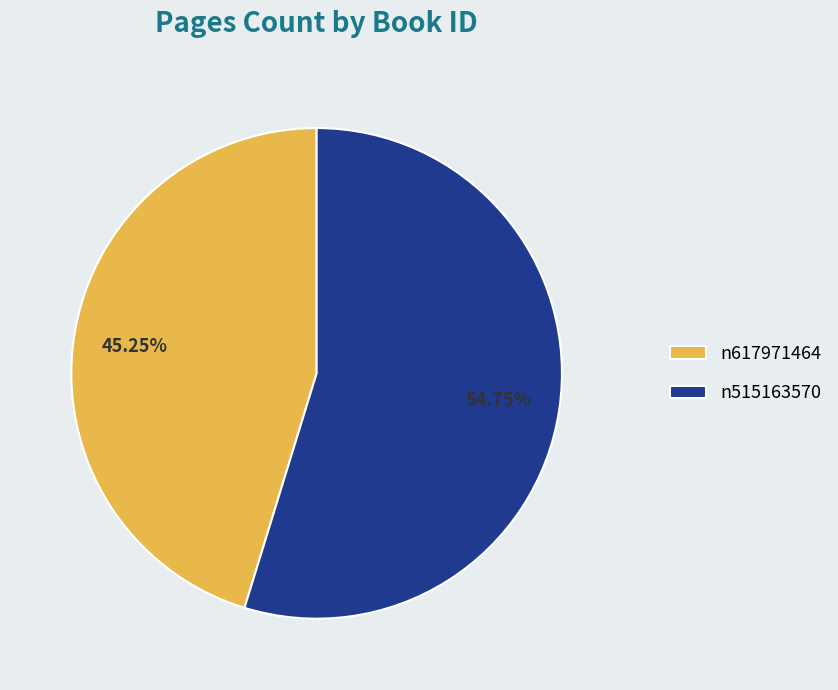

Rank the categories by value from highest to lowest.

n515163570, n617971464